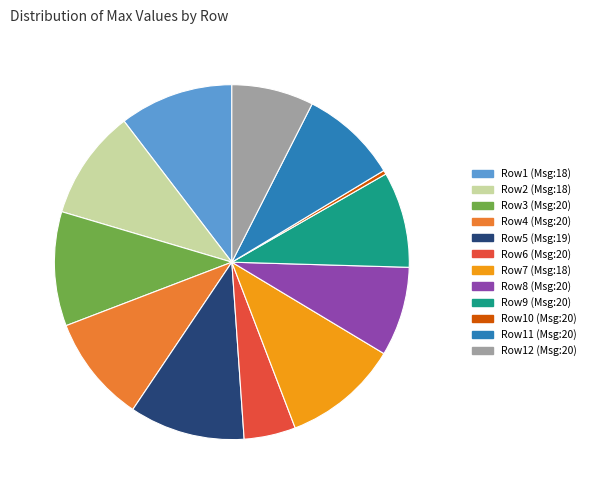

Is it true that Row5 (Msg:19) is 4% of the pie?

False